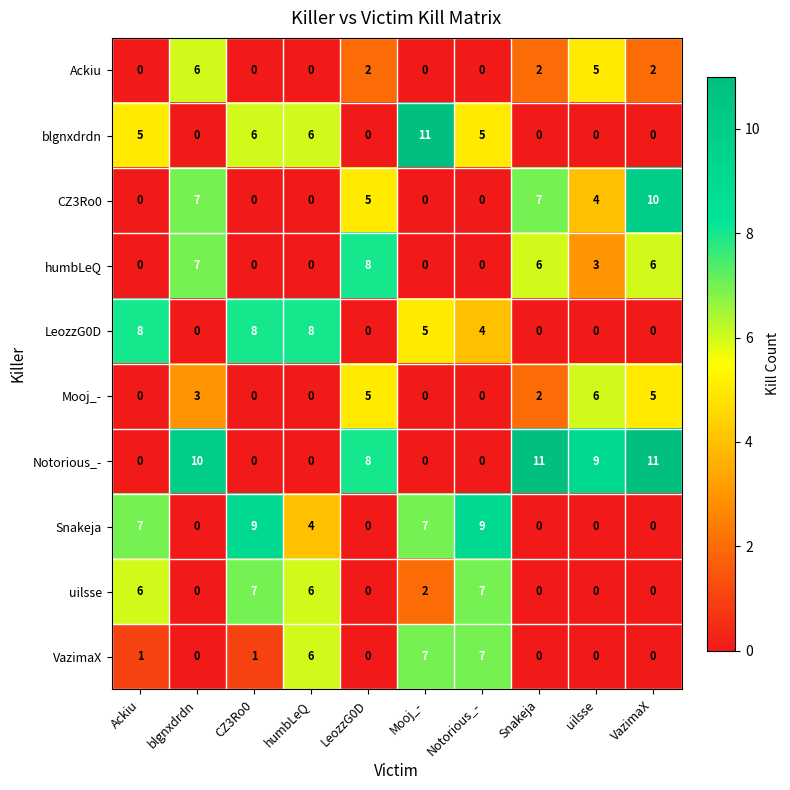

At which label is Notorious_- closest to 5?

LeozzG0D